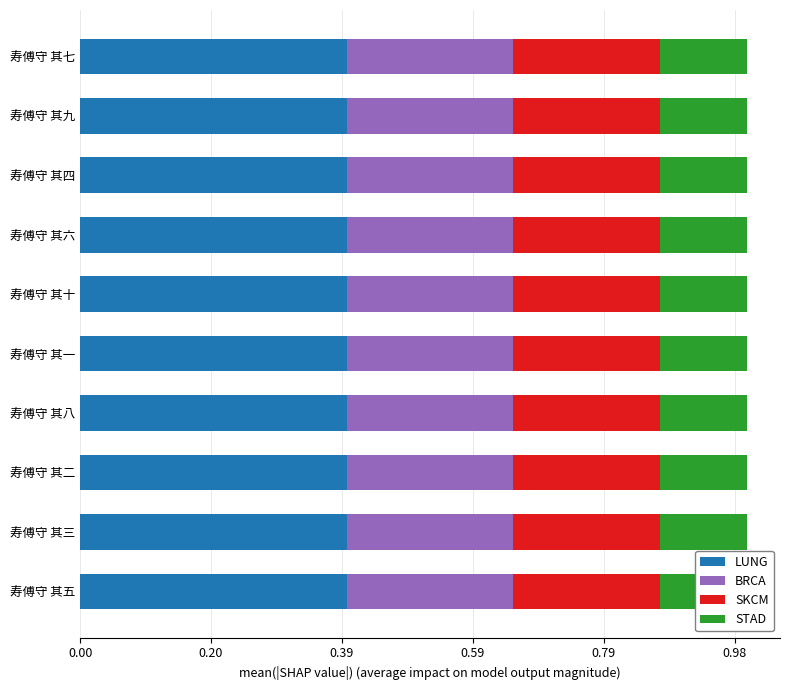

True or false: LUNG has a value of 191349.2 at 寿傅守 其九.

False